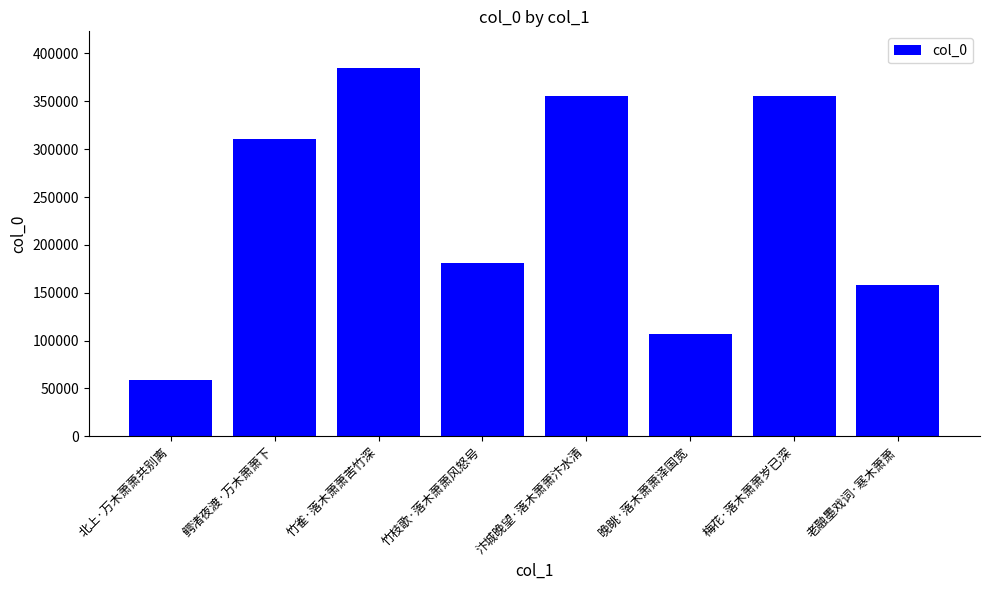

What is the minimum value shown in the chart?

58900